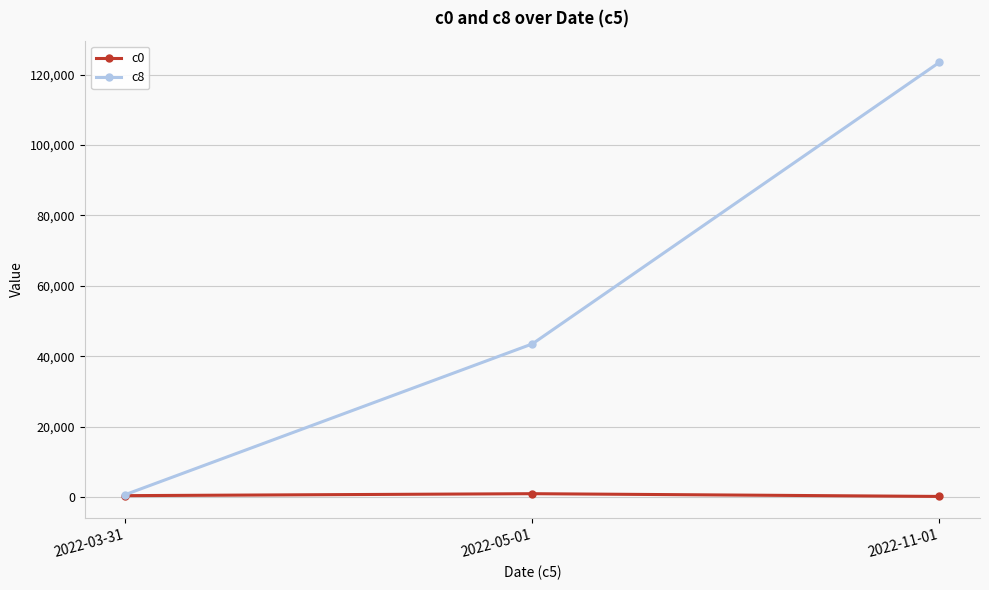

What is the maximum value shown in the chart?

123456.8